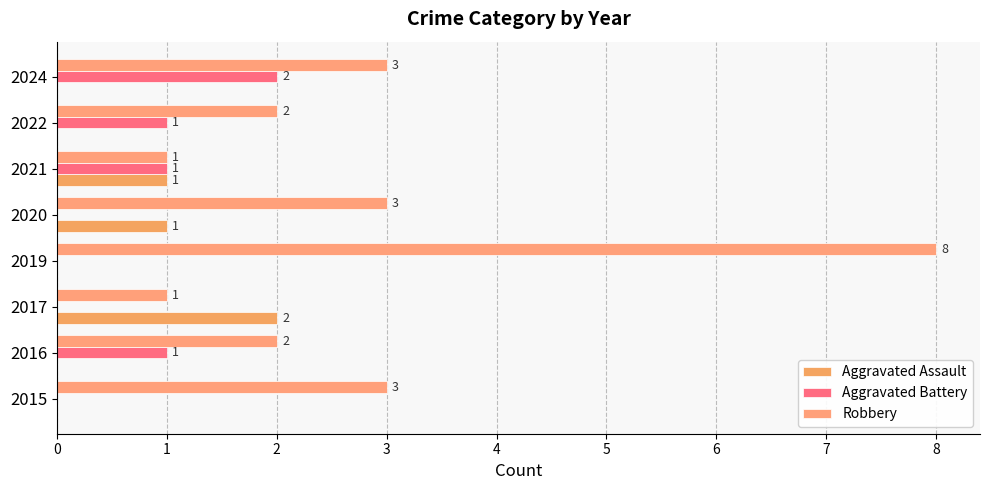

Rank the categories by Robbery value from lowest to highest.

2017, 2021, 2016, 2022, 2015, 2020, 2024, 2019